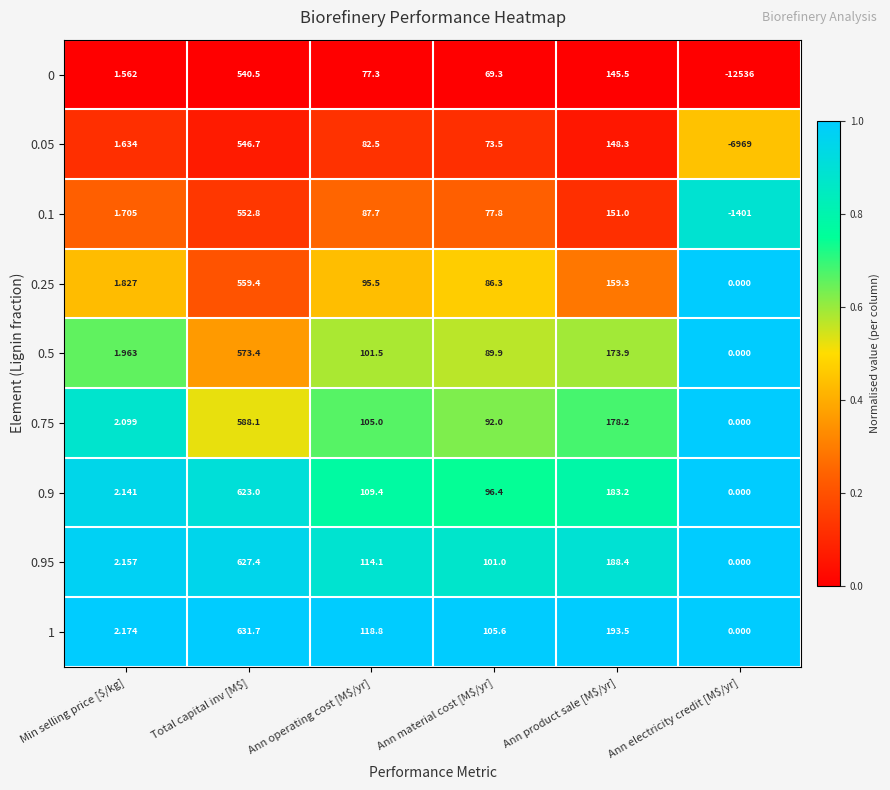

Where does the 0 series first go above 77?

Total capital inv [M$]